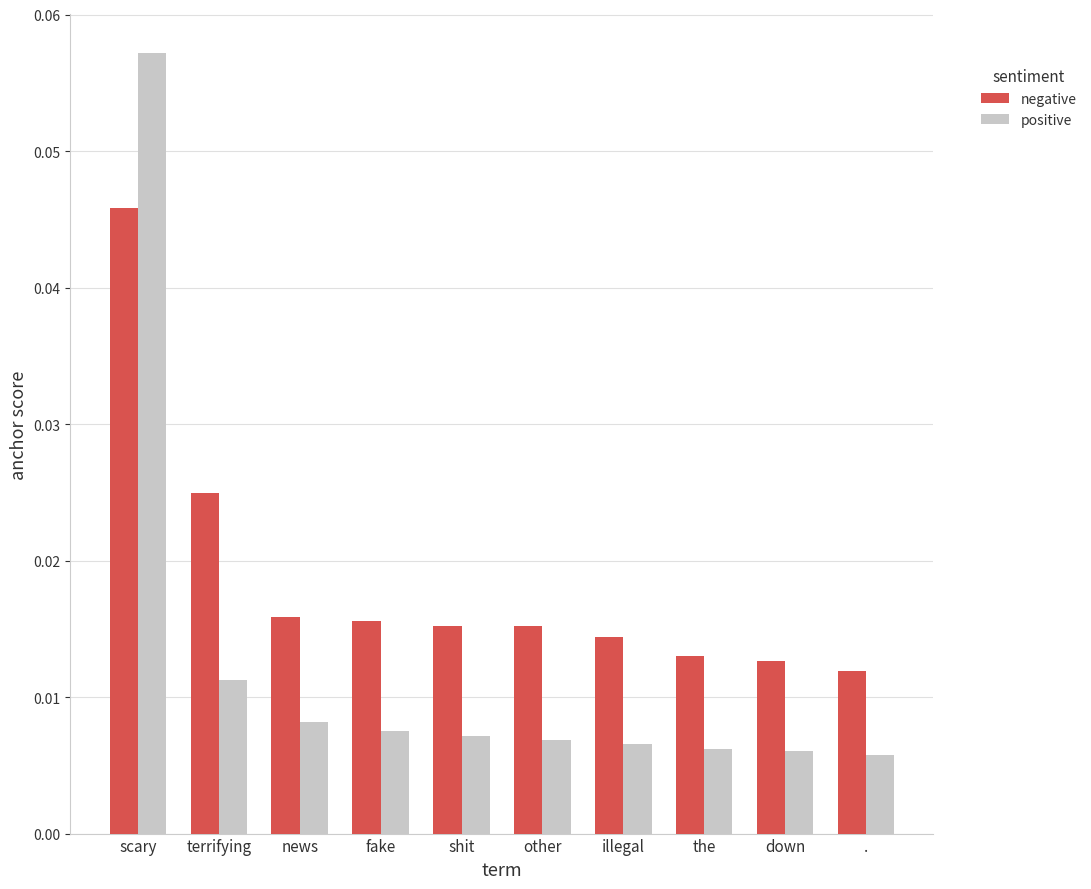

Which series has the largest total across all categories?

negative